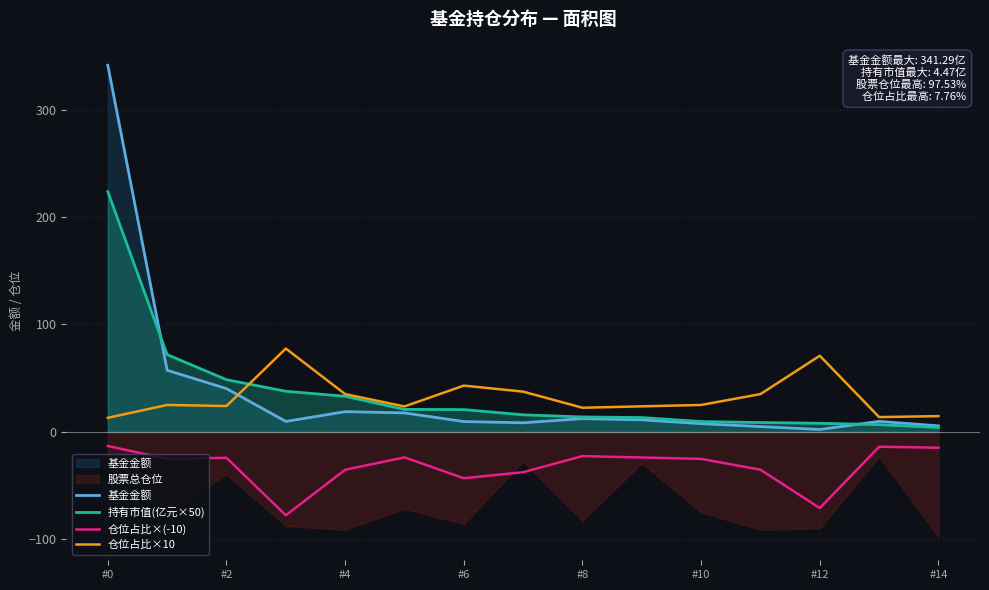

At which label does 持有市值(亿元×50) reach its peak?

#0